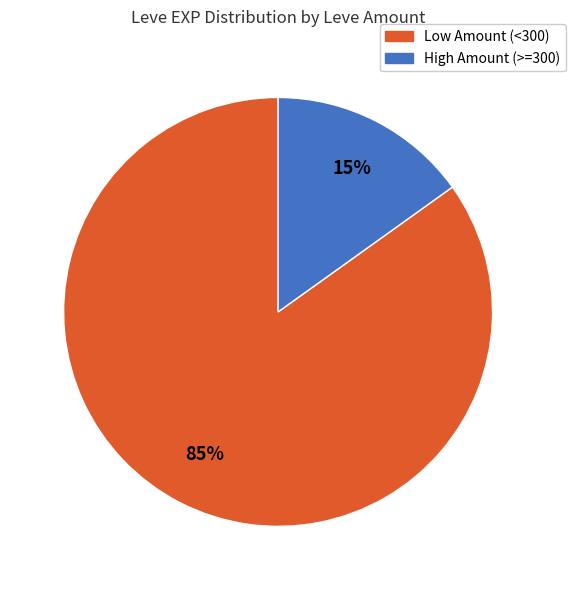

How many slices are in this pie chart?

2